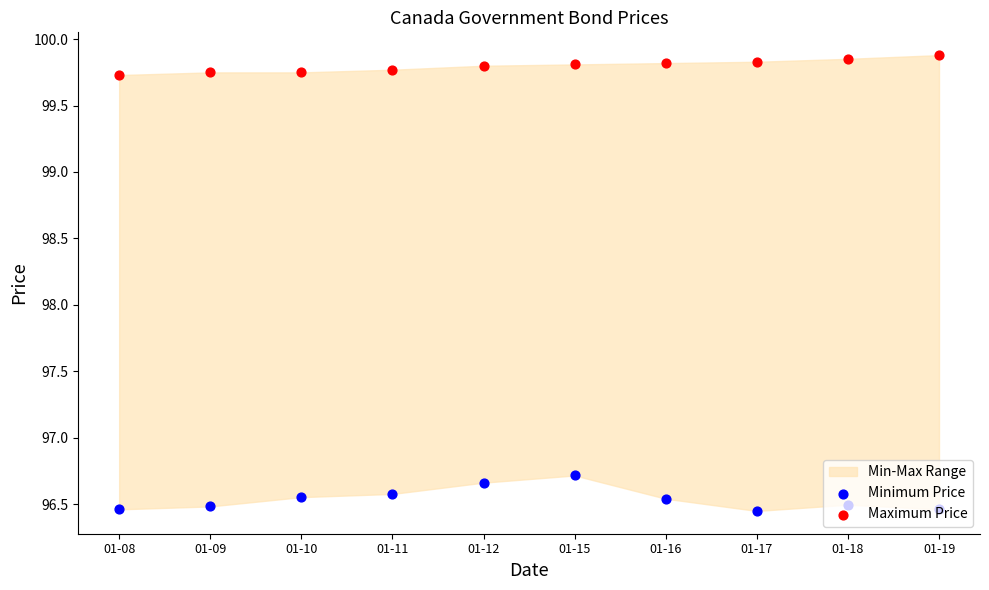

Which series contains the highest Y value?

Maximum Price